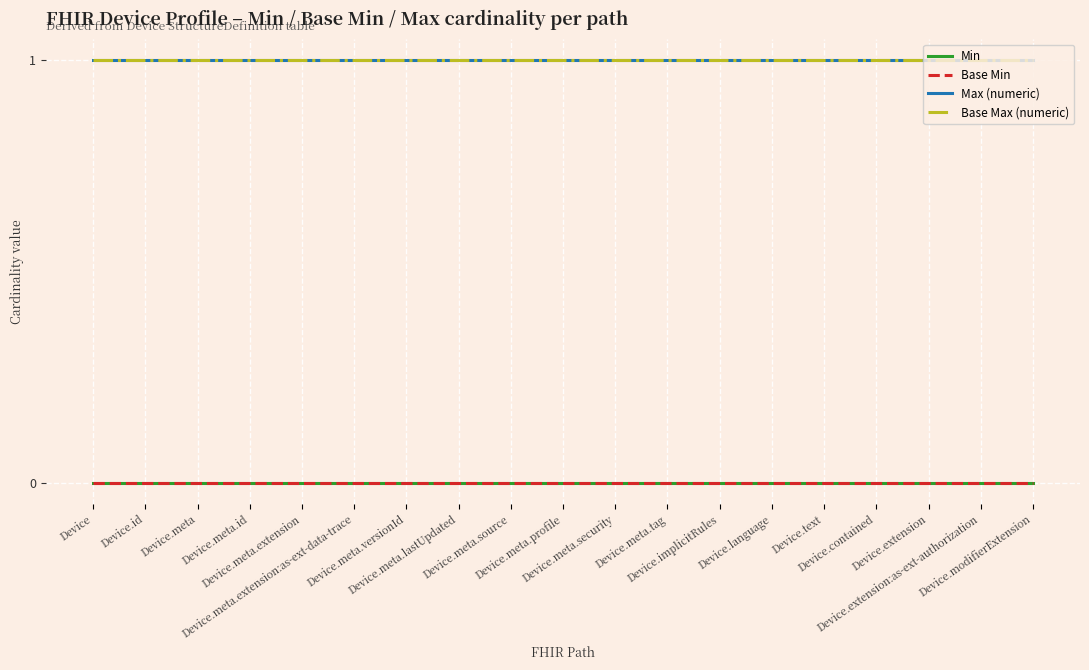

True or false: Base Max (numeric) and Min cross at least once.

False